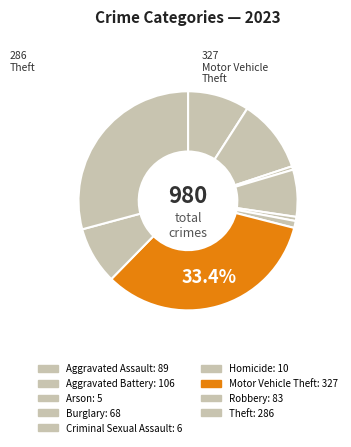

Between Arson and Burglary, which is larger?

Burglary